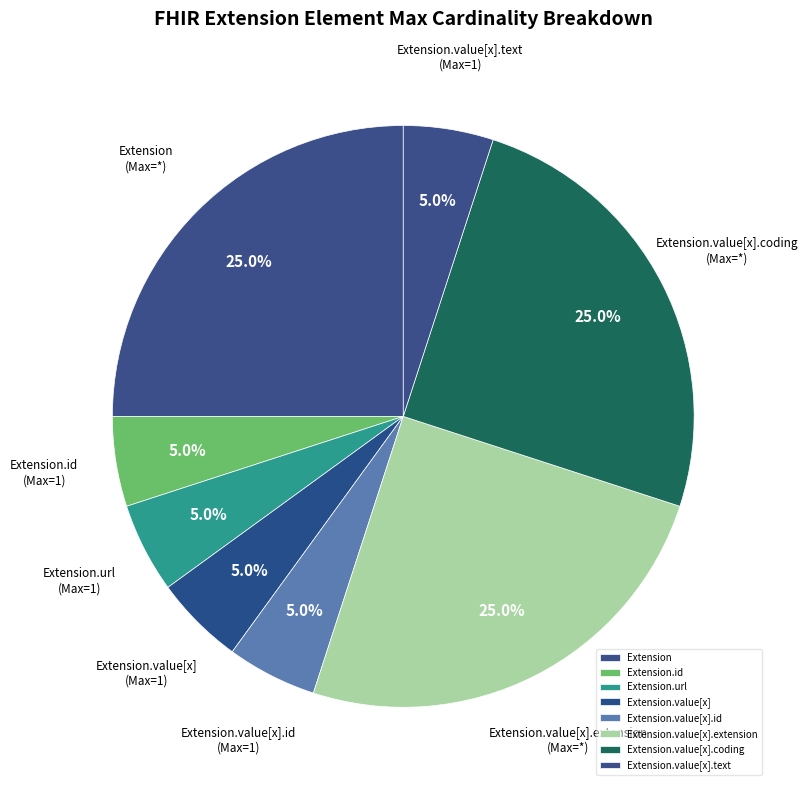

True or false: Extension.value[x].coding accounts for 8% of the total.

False